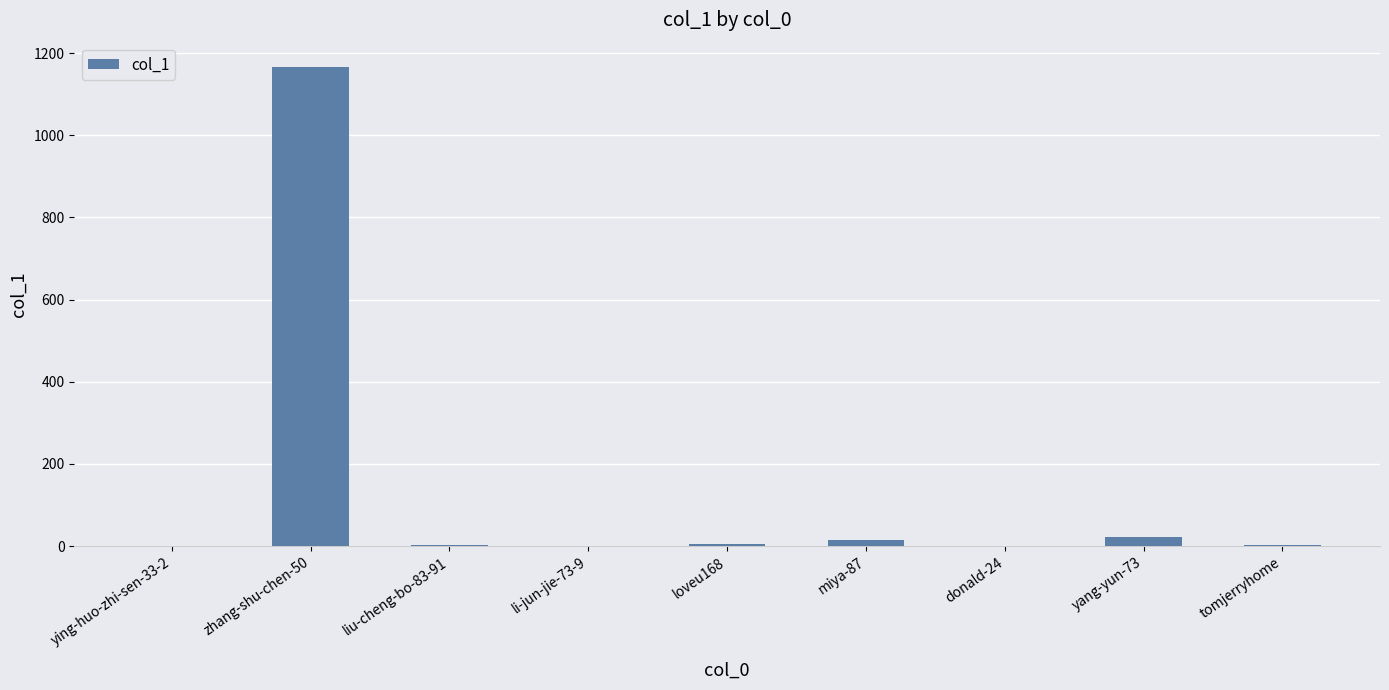

Does the chart contain stacked bars?

No